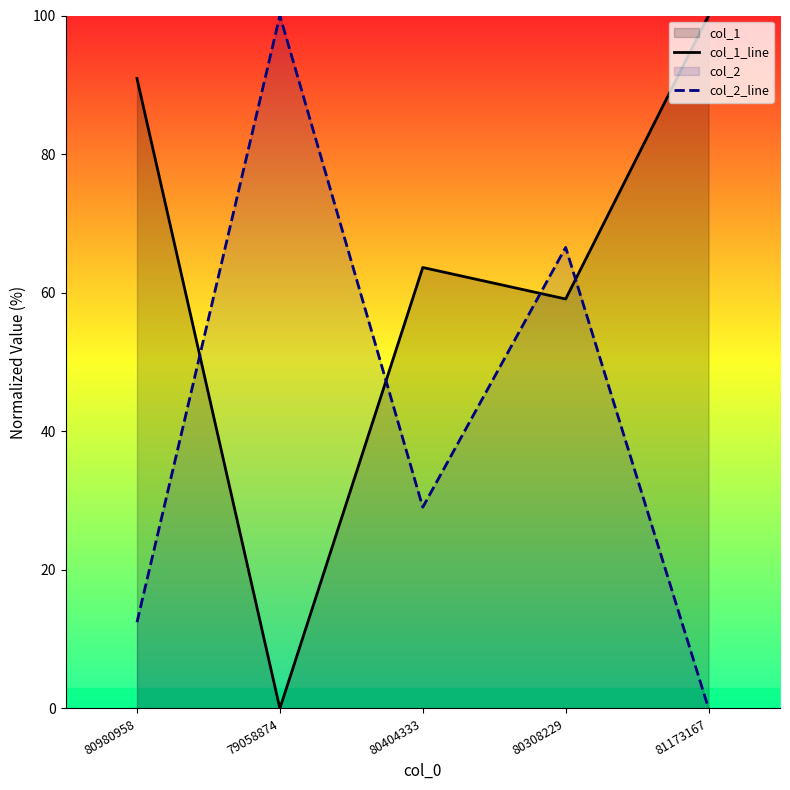

How many interior local valleys does the col_2_line series have?

1